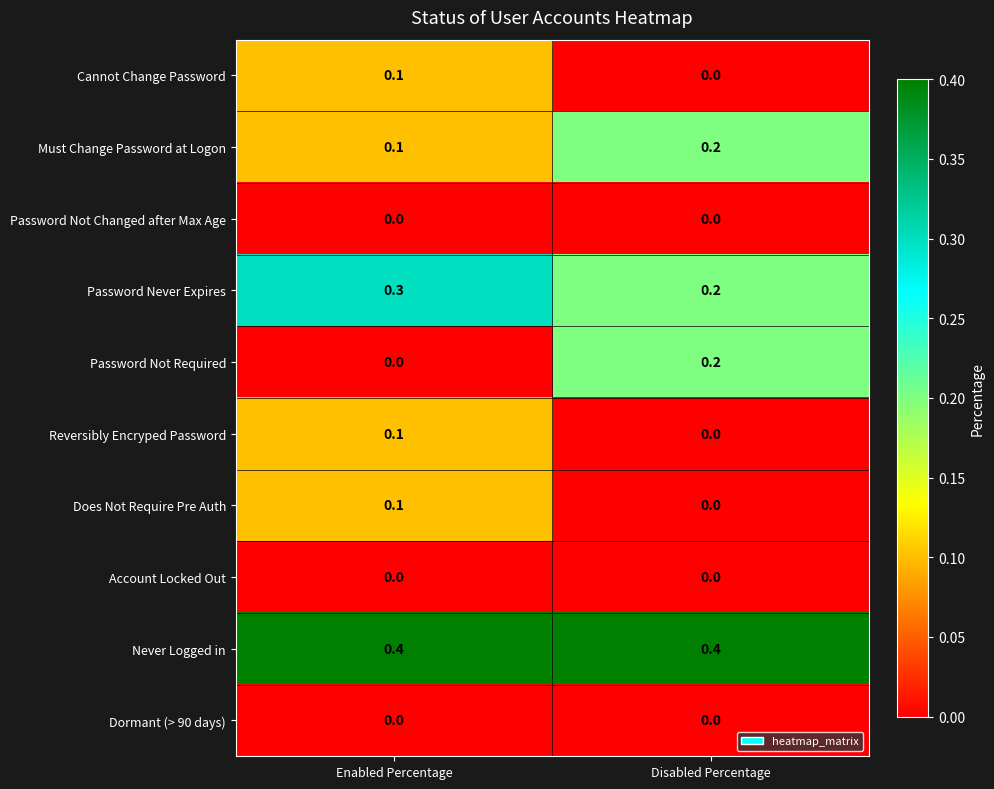

Is it true that Does Not Require Pre Auth equals 0.0 at Disabled Percentage?

True